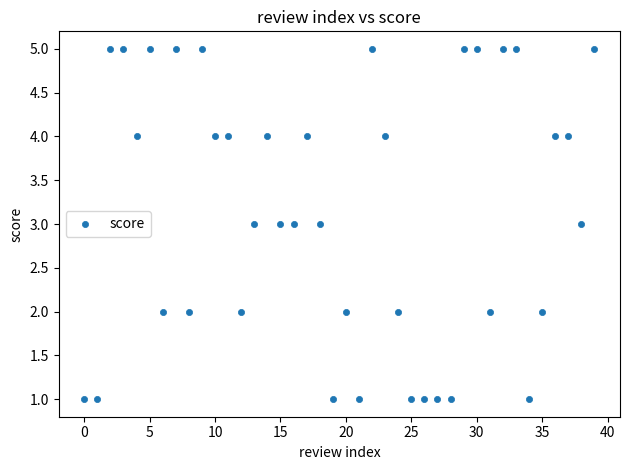

What is the range of Y values (max minus min)?

4